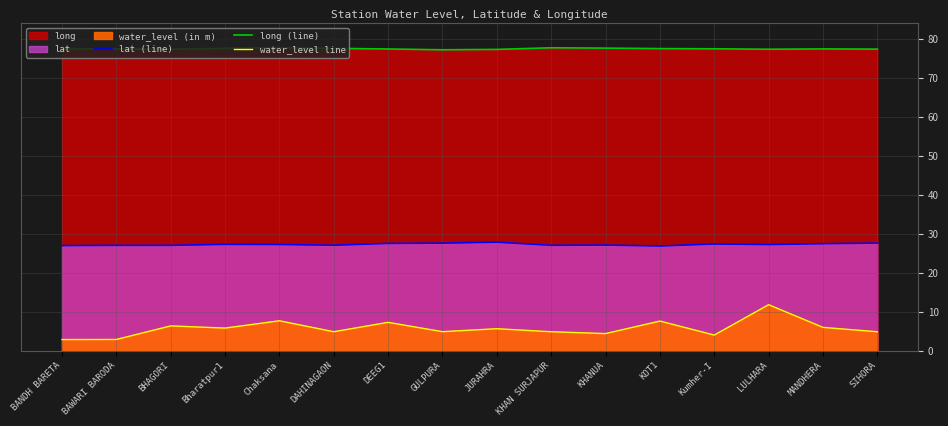

Reading left to right, list all the values displayed in this chart.

lat (line): 26.9	27.0	27.0	27.2	27.2	27.0	27.5	27.5	27.8	27.0	27.0	26.8	27.3	27.2	27.4	27.6
long (line): 77.4	77.4	77.3	77.5	77.7	77.5	77.3	77.1	77.2	77.6	77.5	77.4	77.4	77.3	77.4	77.3
water_level line: 2.8	2.8	6.3	5.8	7.6	4.8	7.2	4.8	5.6	4.8	4.3	7.5	4.0	11.8	5.9	4.8